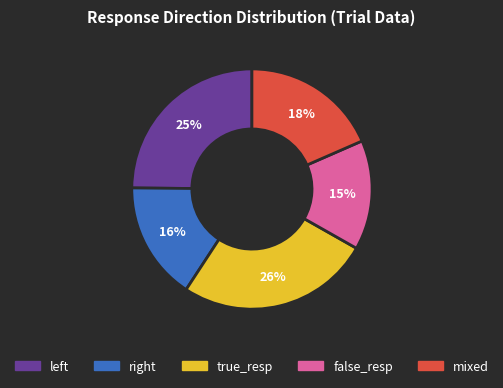

To the nearest percent, what is the difference between the largest and smallest slice percentages?

11%